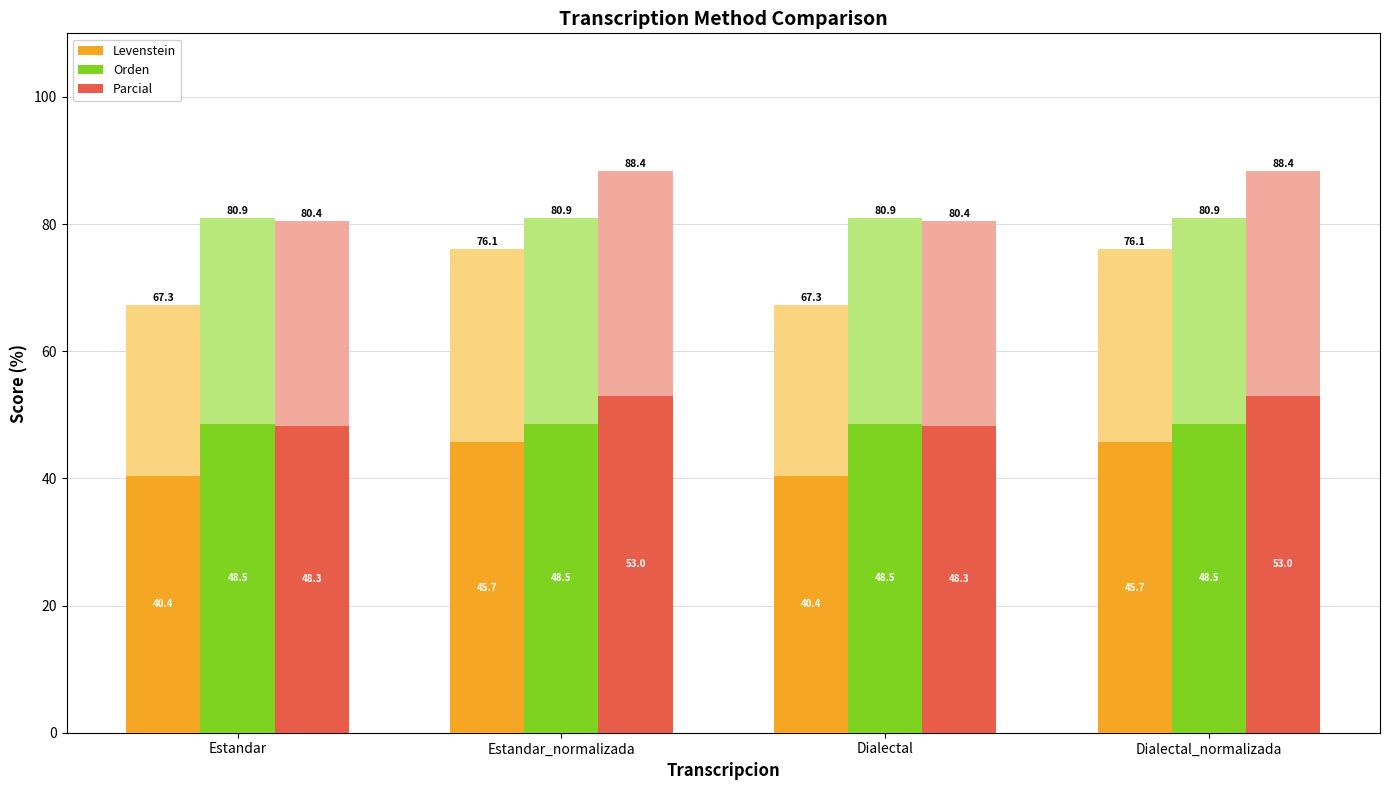

At which label does Levenstein reach its minimum?

Estandar